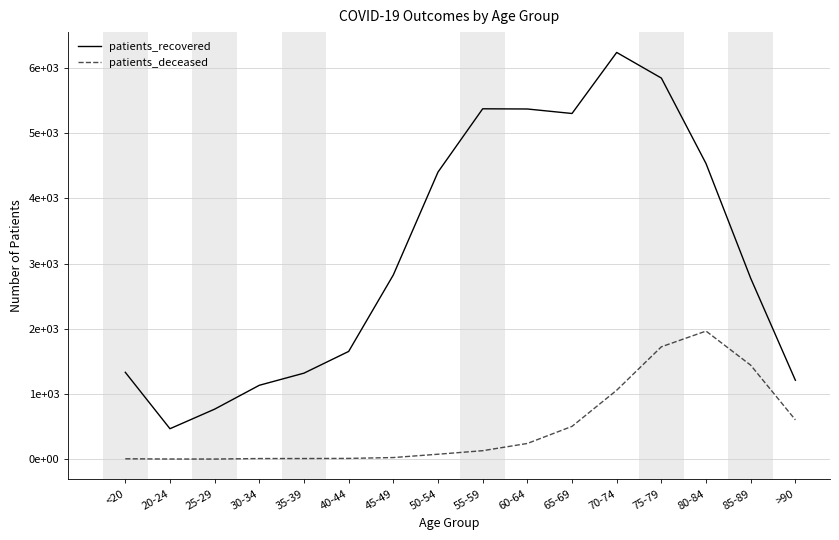

At which label is patients_deceased closest to 983?

70-74